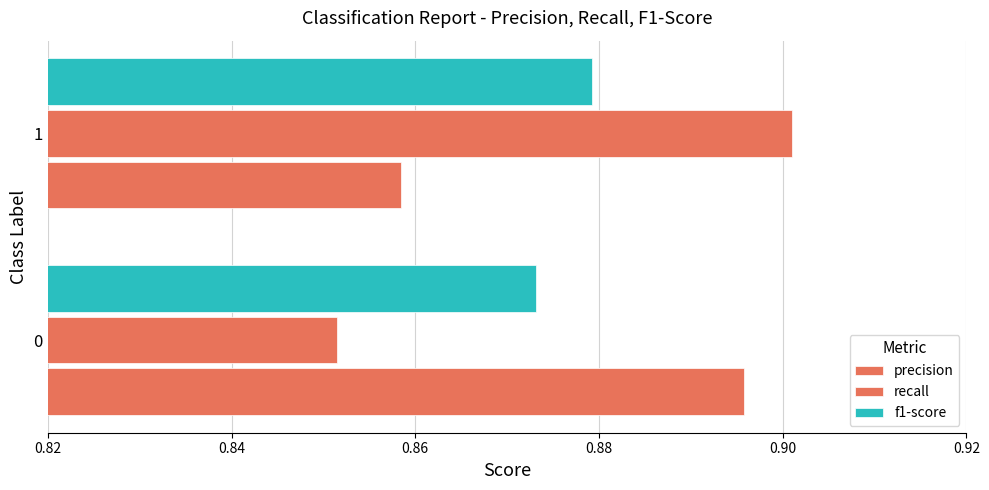

Reading left to right, extract all data points from this chart.

precision: 0.9	0.9
recall: 0.9	0.9
f1-score: 0.9	0.9